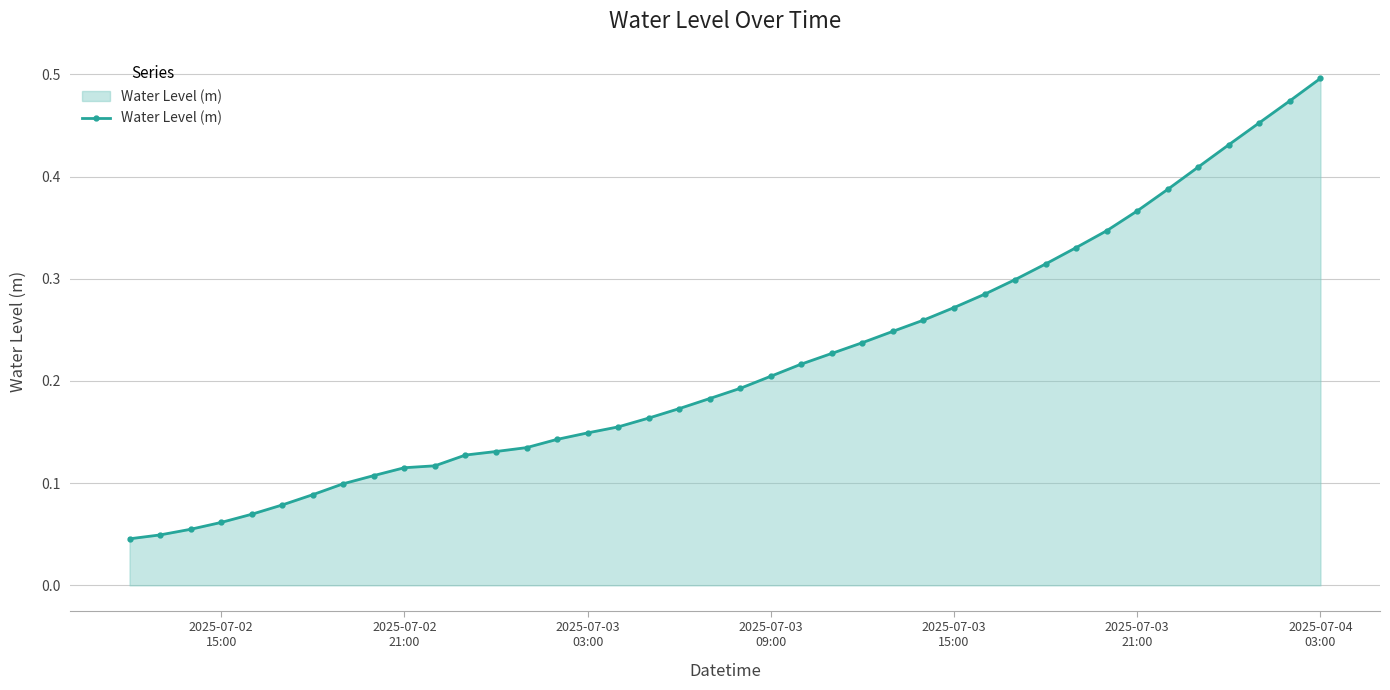

How many values are between 0 and 1?

40